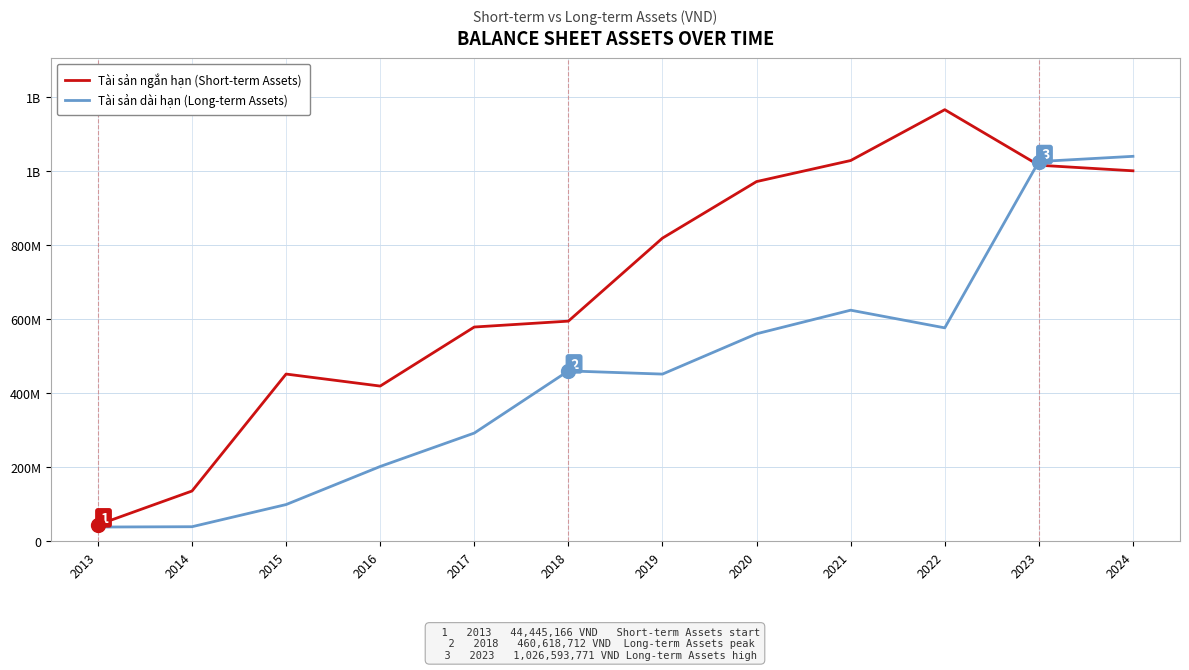

At which label does Tài sản ngắn hạn (Short-term Assets) first exceed 819549787?

2020